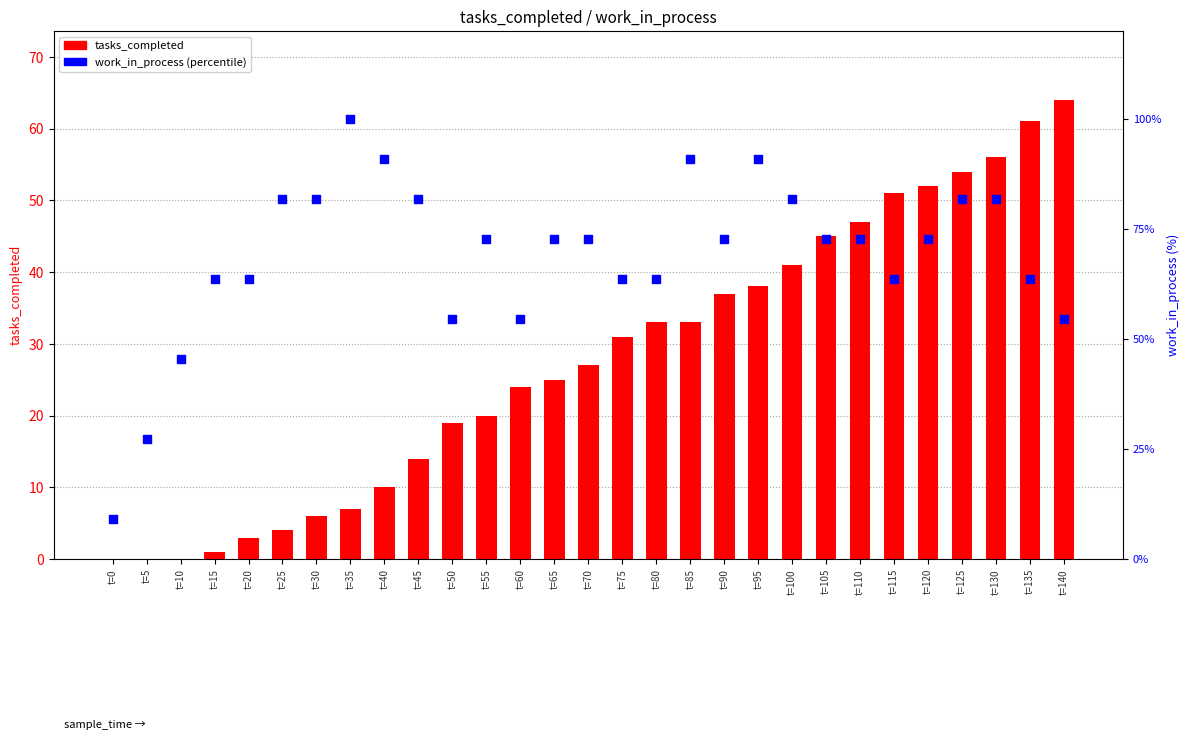

At how many categories does at least one series exceed 13?

28